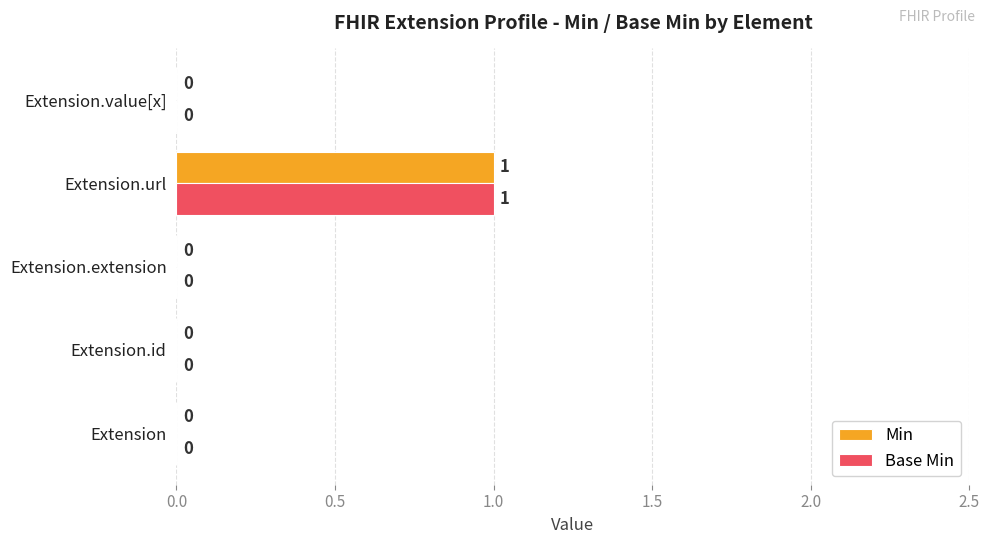

The Min series shows 1 at Extension. True or false?

False